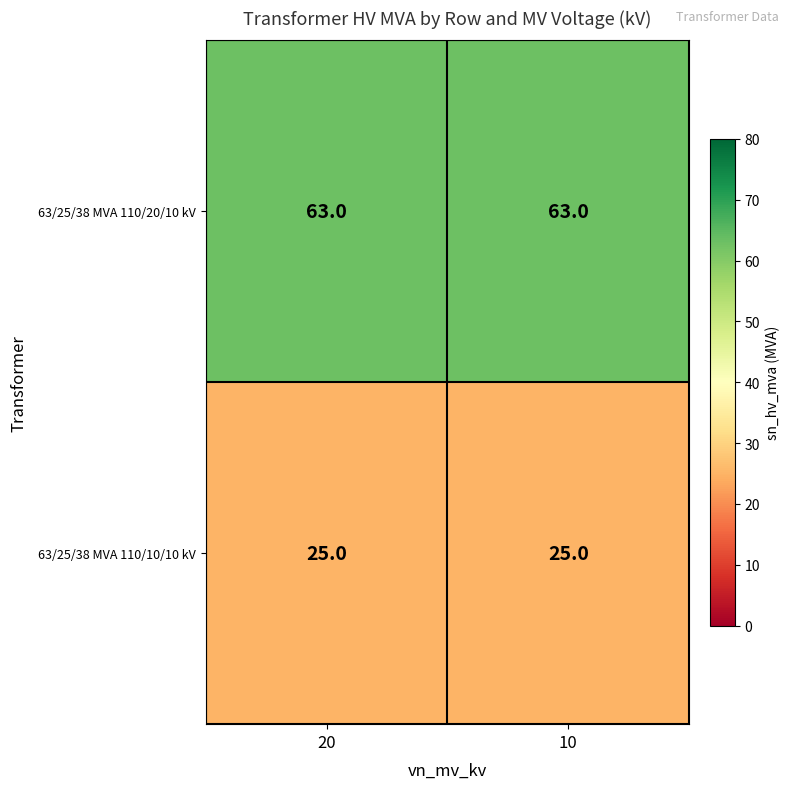

Reading right to left, extract all data points from this chart.

63/25/38 MVA 110/20/10 kV: 10=63	20=63
63/25/38 MVA 110/10/10 kV: 10=25	20=25